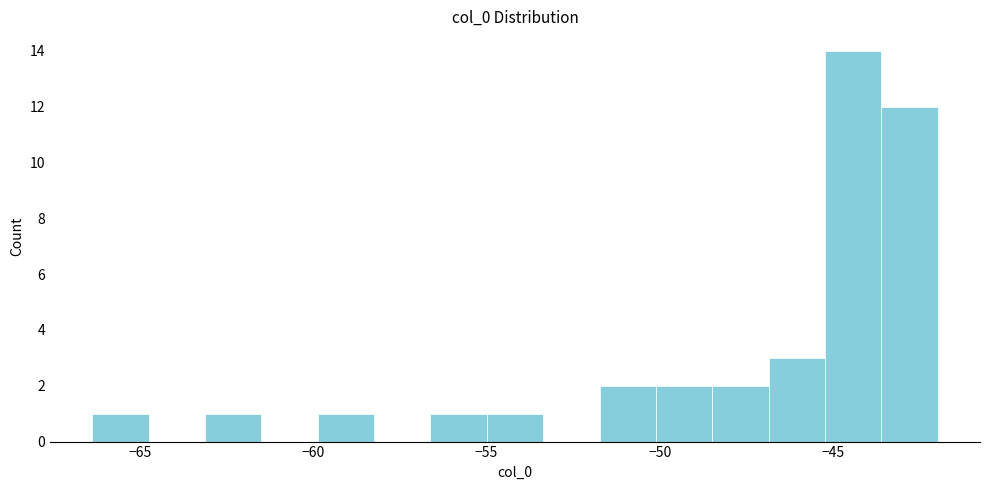

Read against the x-axis, roughly where is the centre of the tallest bar?

-44.5